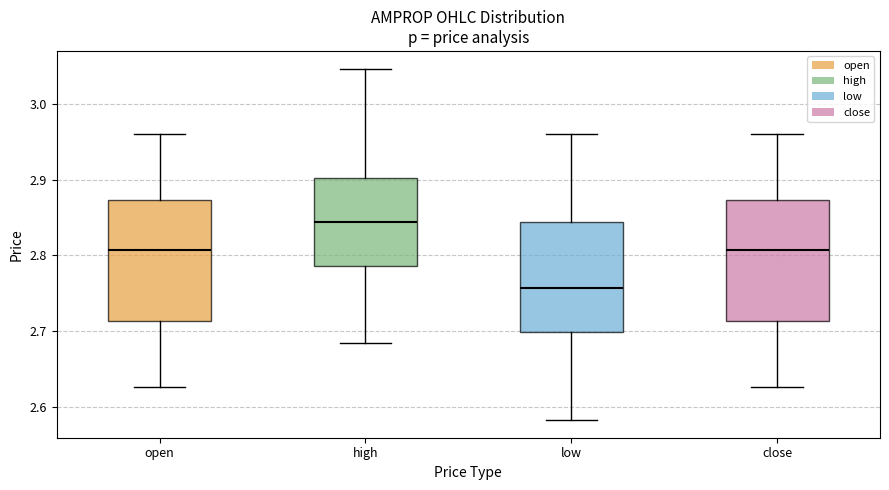

Where is the upper edge of the box for open on the y-axis? The values are not printed on the chart, so give them approximately, as read against the axis.

2.87